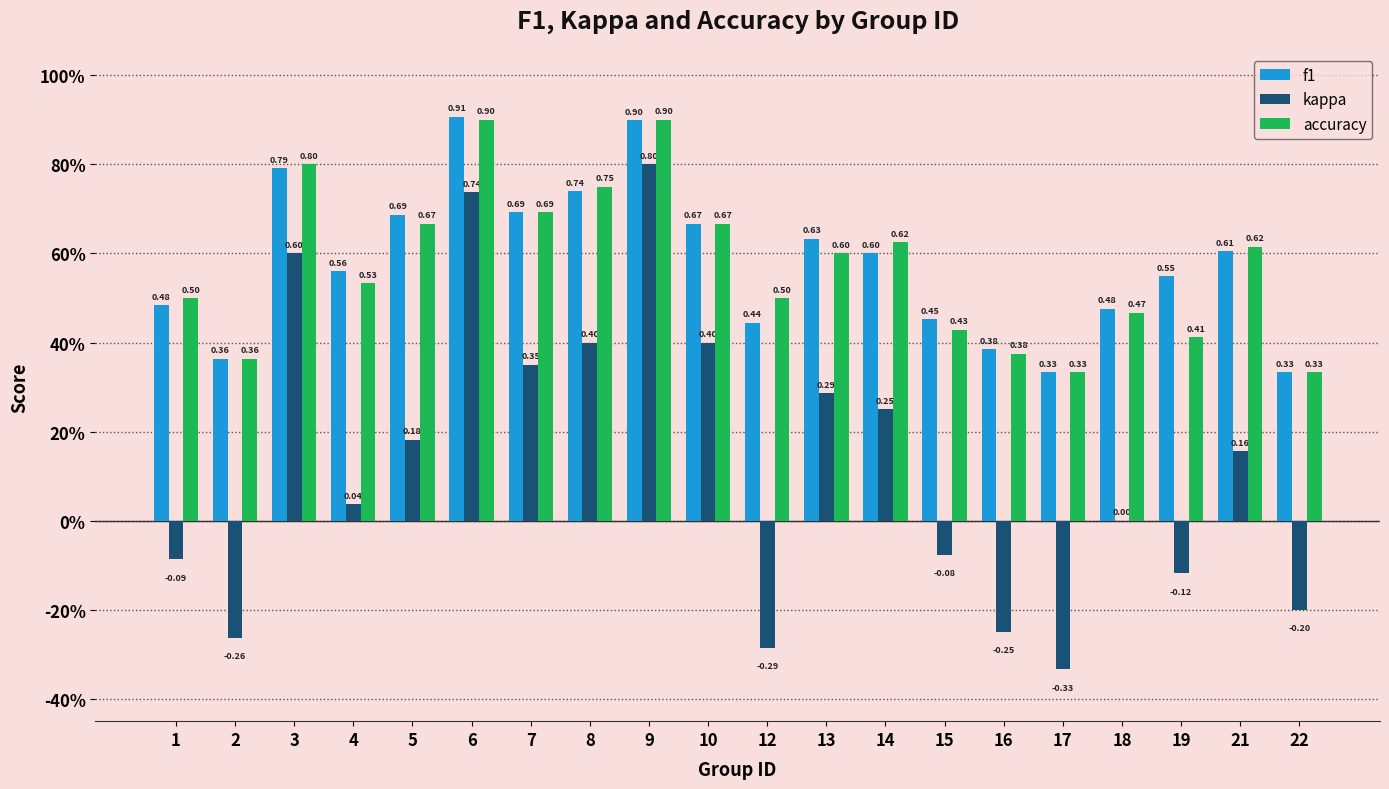

At which category is the sum across all series the highest?

9